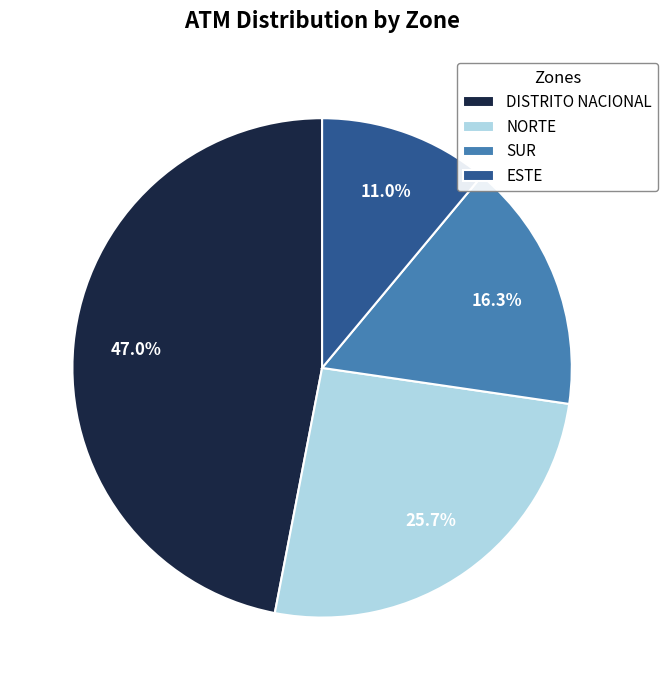

Which has a higher value, ESTE or NORTE?

NORTE